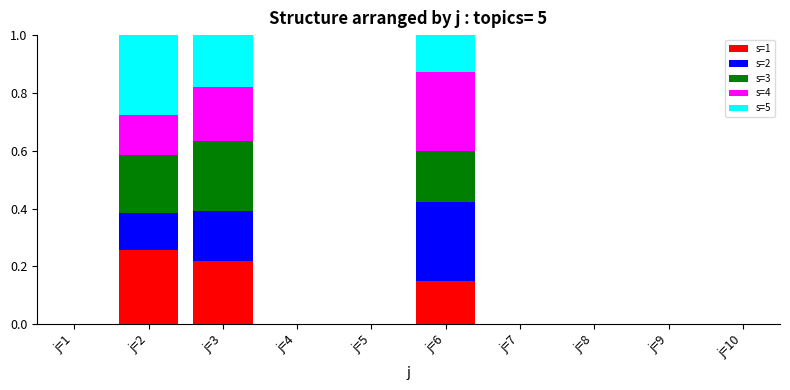

Count the number of data series in this chart.

5